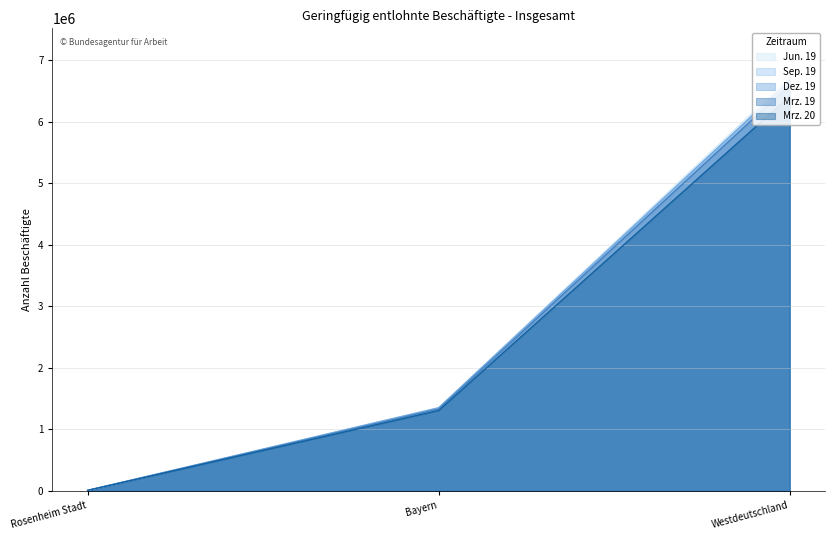

What is the spread (max minus min) of values at Westdeutschland?

298033